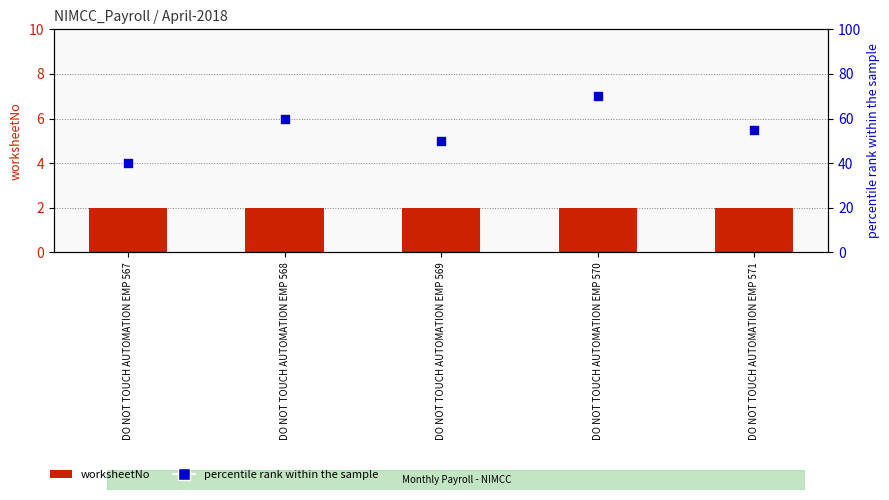

Is the value of percentile rank within the sample at DO NOT TOUCH AUTOMATION EMP 569 greater than the value of worksheetNo at DO NOT TOUCH AUTOMATION EMP 571?

Yes